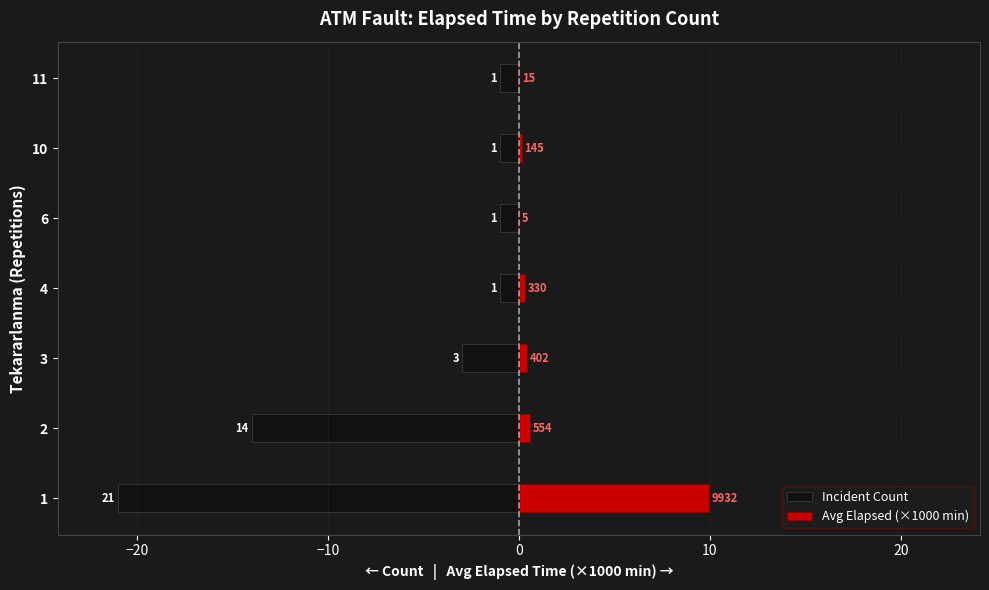

What is the difference between the maximum and minimum values in the Avg Elapsed (×1000 min) series?

9.9